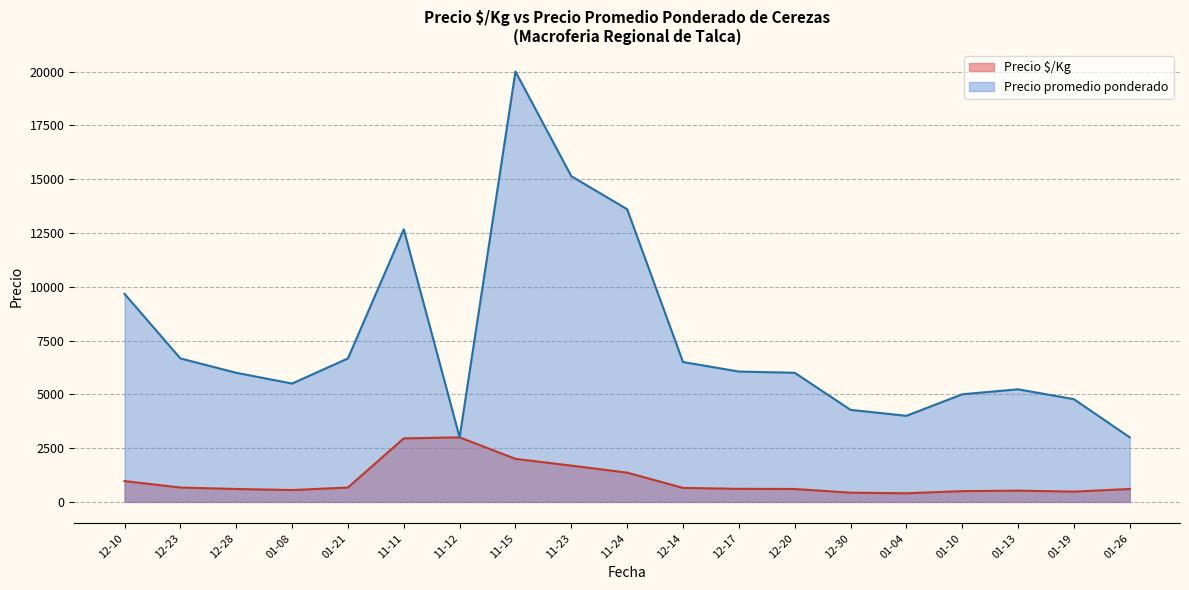

At which category does the chart reach its peak across all series?

11-15